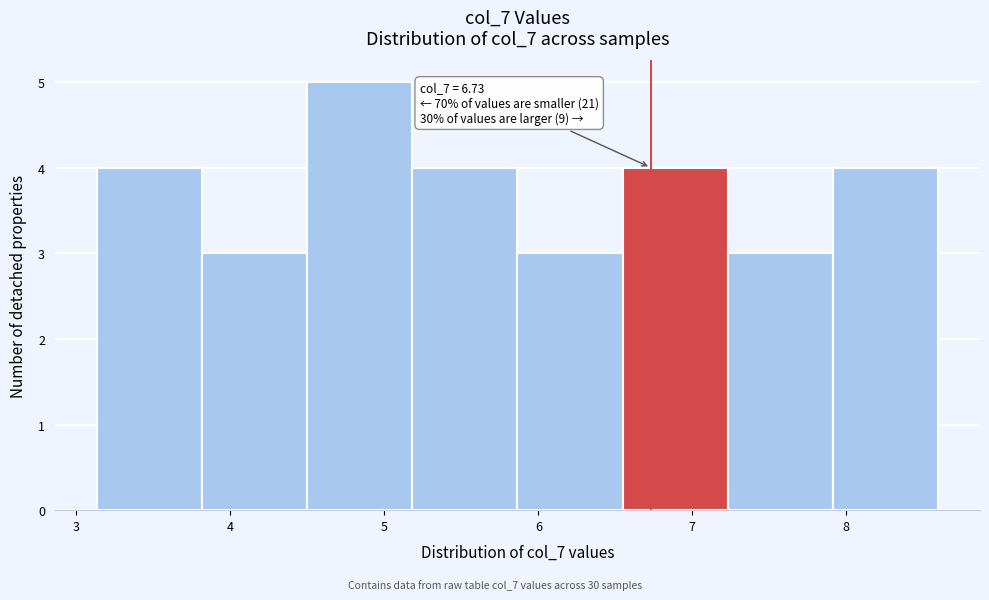

Which range on the x-axis has the tallest bar?

4.5 to 5.2